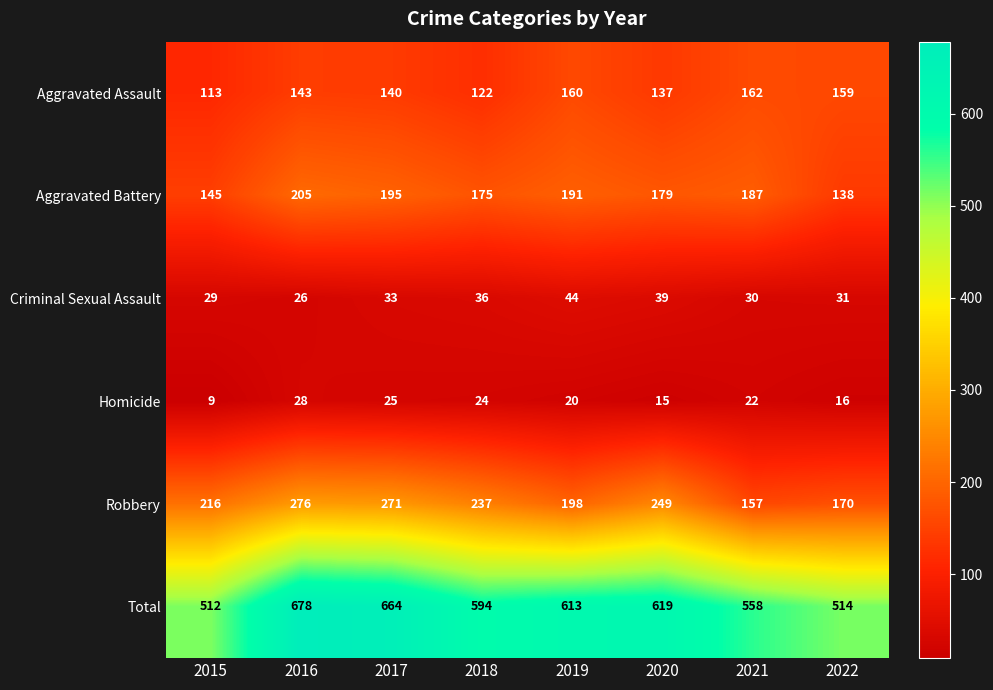

Is it true that Homicide equals 25 at 2017?

True